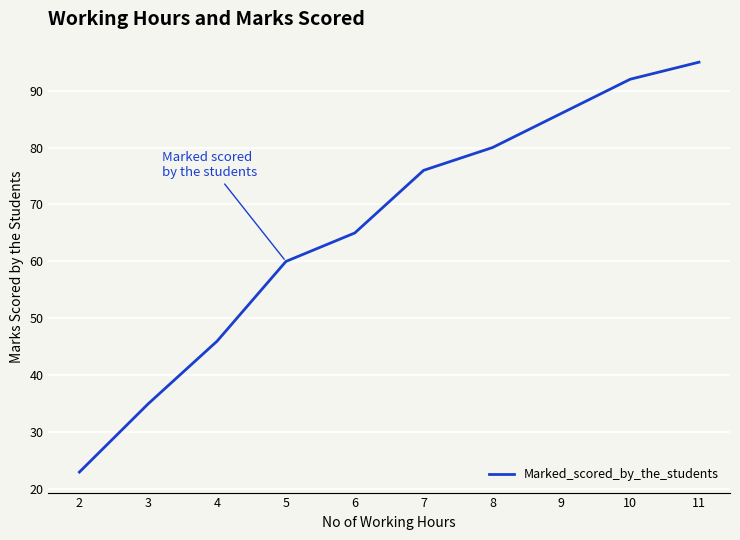

What is the approximate value at 4, to the nearest 5?

45